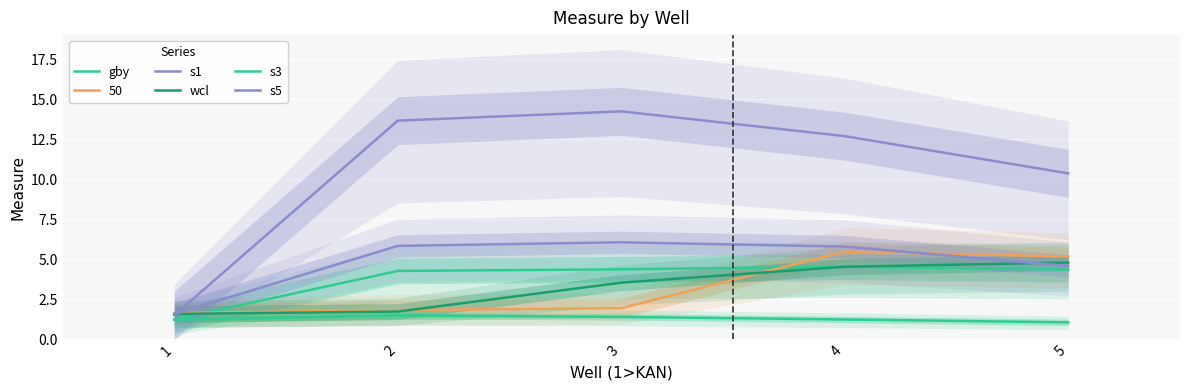

Which series has the largest total across all categories?

s1